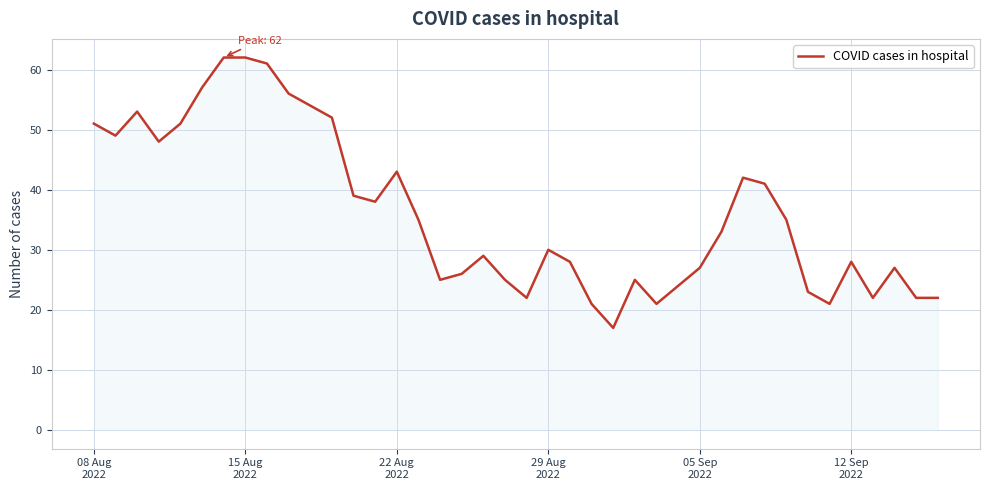

What is the difference between the maximum and minimum values?

45